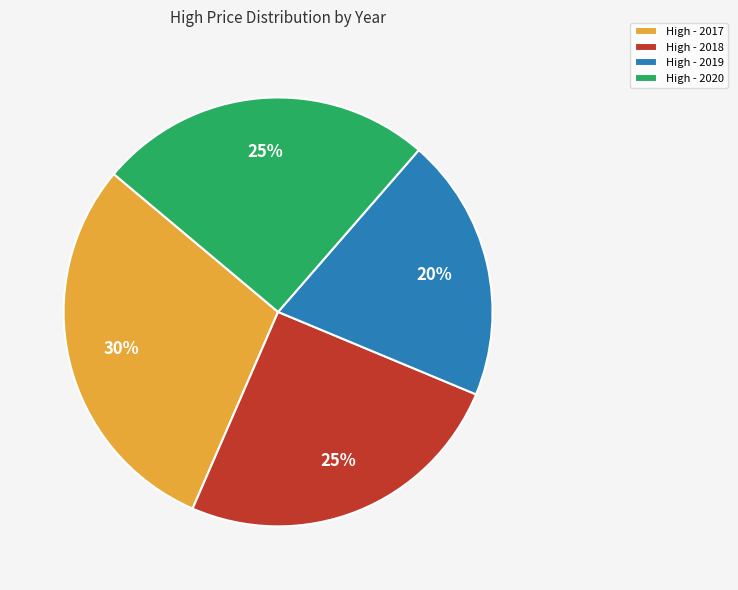

Between High - 2017 and High - 2018, which is larger?

High - 2017